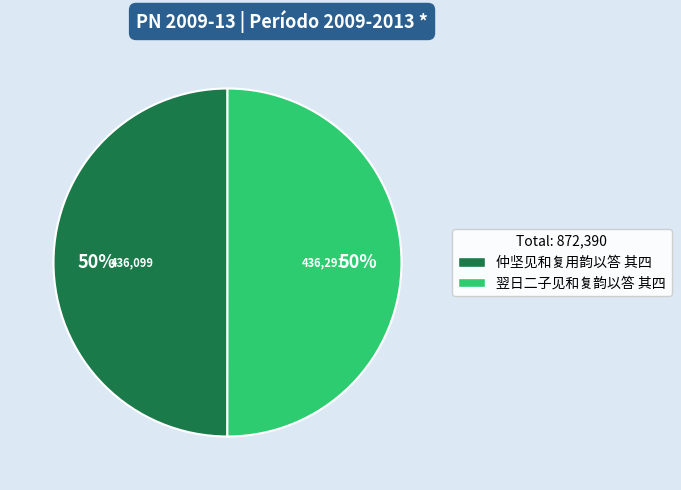

To the nearest percent, what is the average slice percentage?

50%